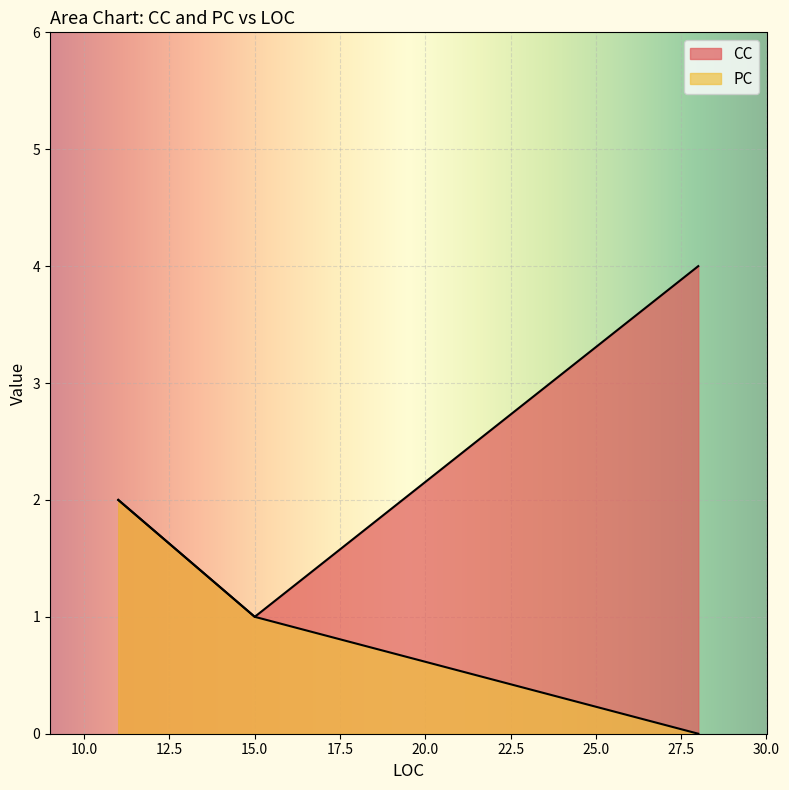

Which series has the largest total across all categories?

CC